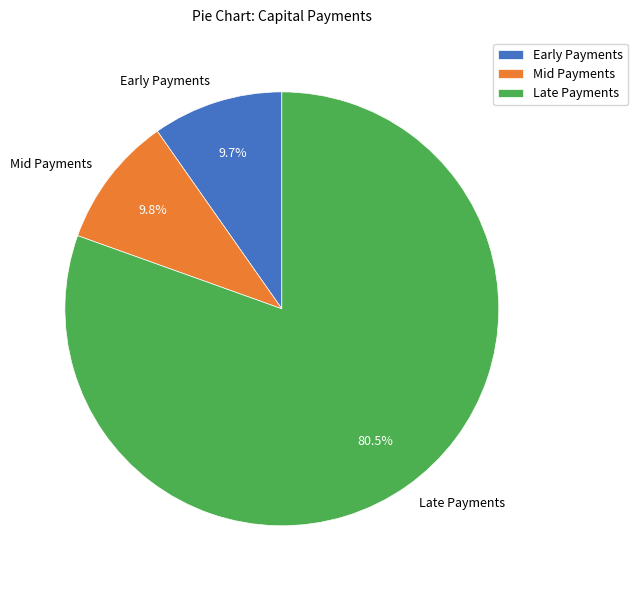

What portion of the pie excludes Late Payments?

19.5%